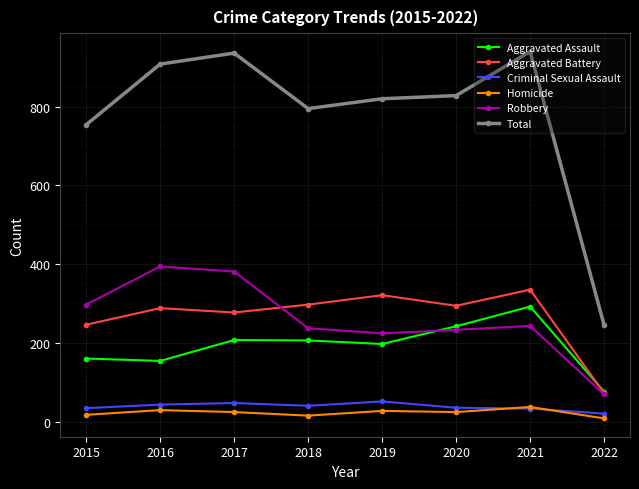

True or false: Criminal Sexual Assault has a value of 43 at 2016.

True